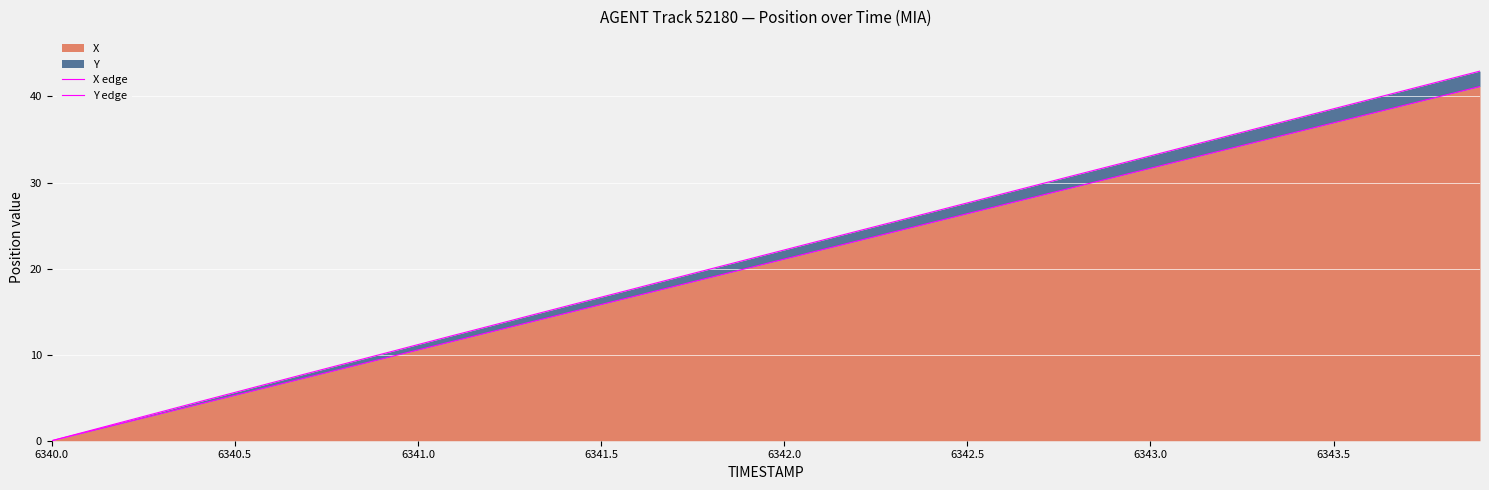

The X series shows 25.7 at 6343.5. True or false?

False